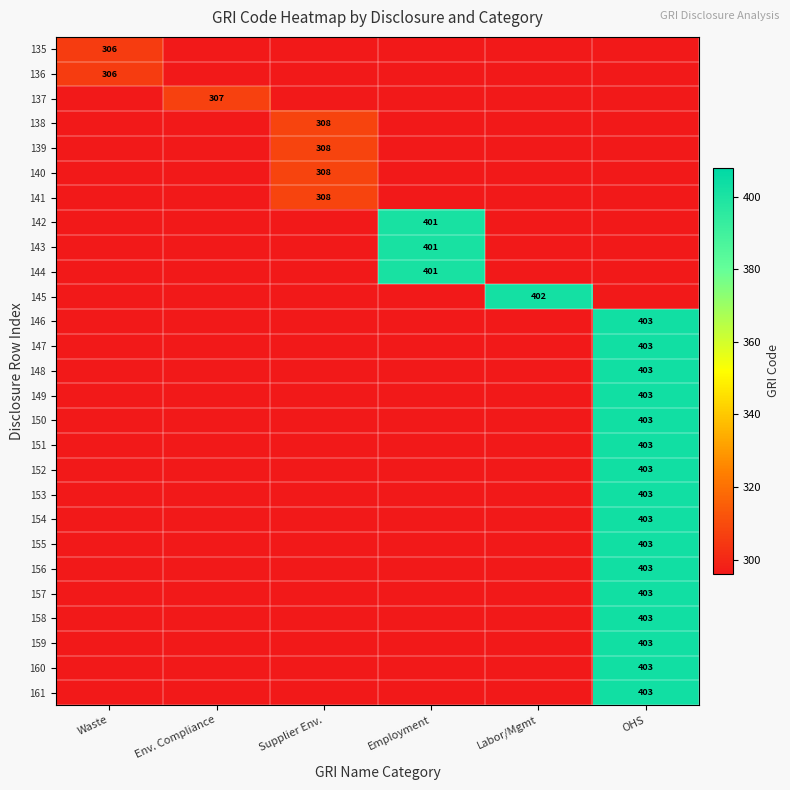

The 144 series shows 401 at Employment. True or false?

True